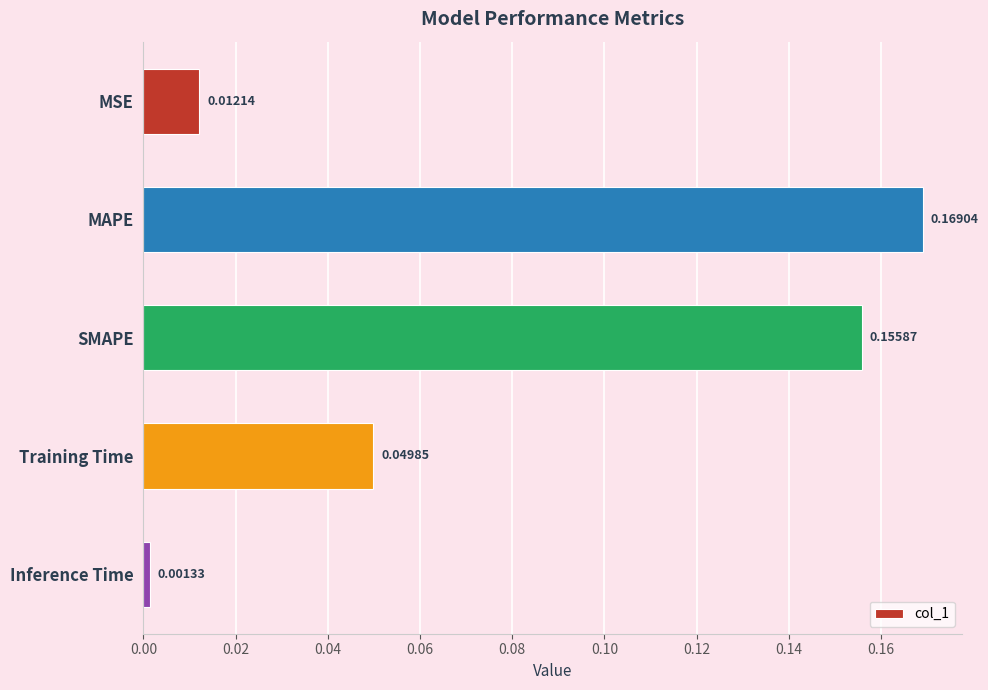

Which has a higher value, Inference Time or SMAPE?

SMAPE